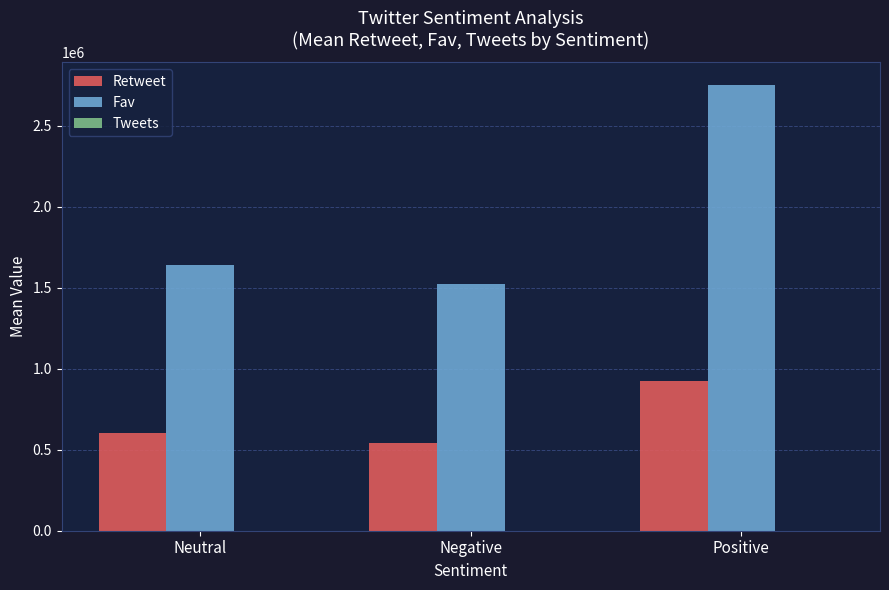

Which series changed the most between Neutral and Positive?

Fav